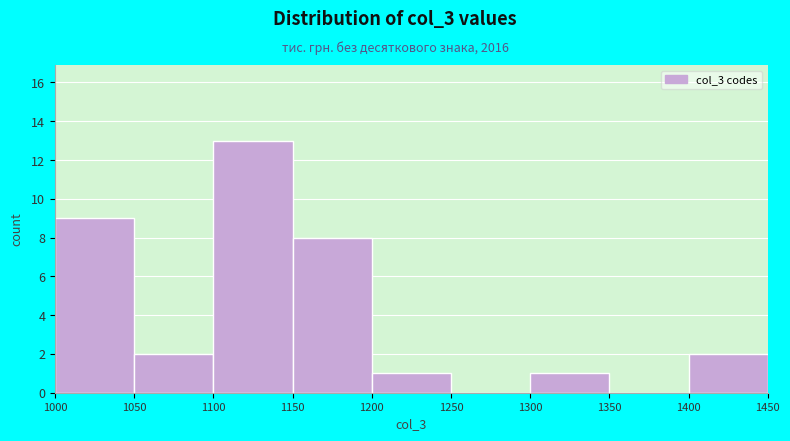

Which range on the x-axis has the tallest bar?

1100 to 1150